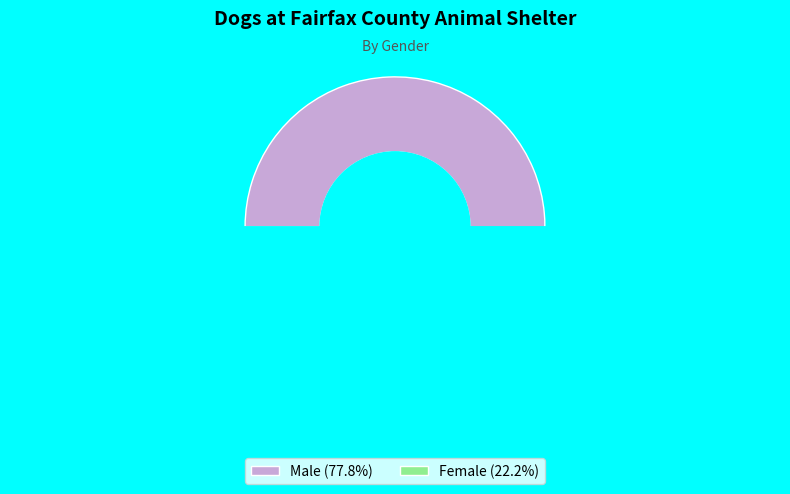

Which slice is the largest?

Male